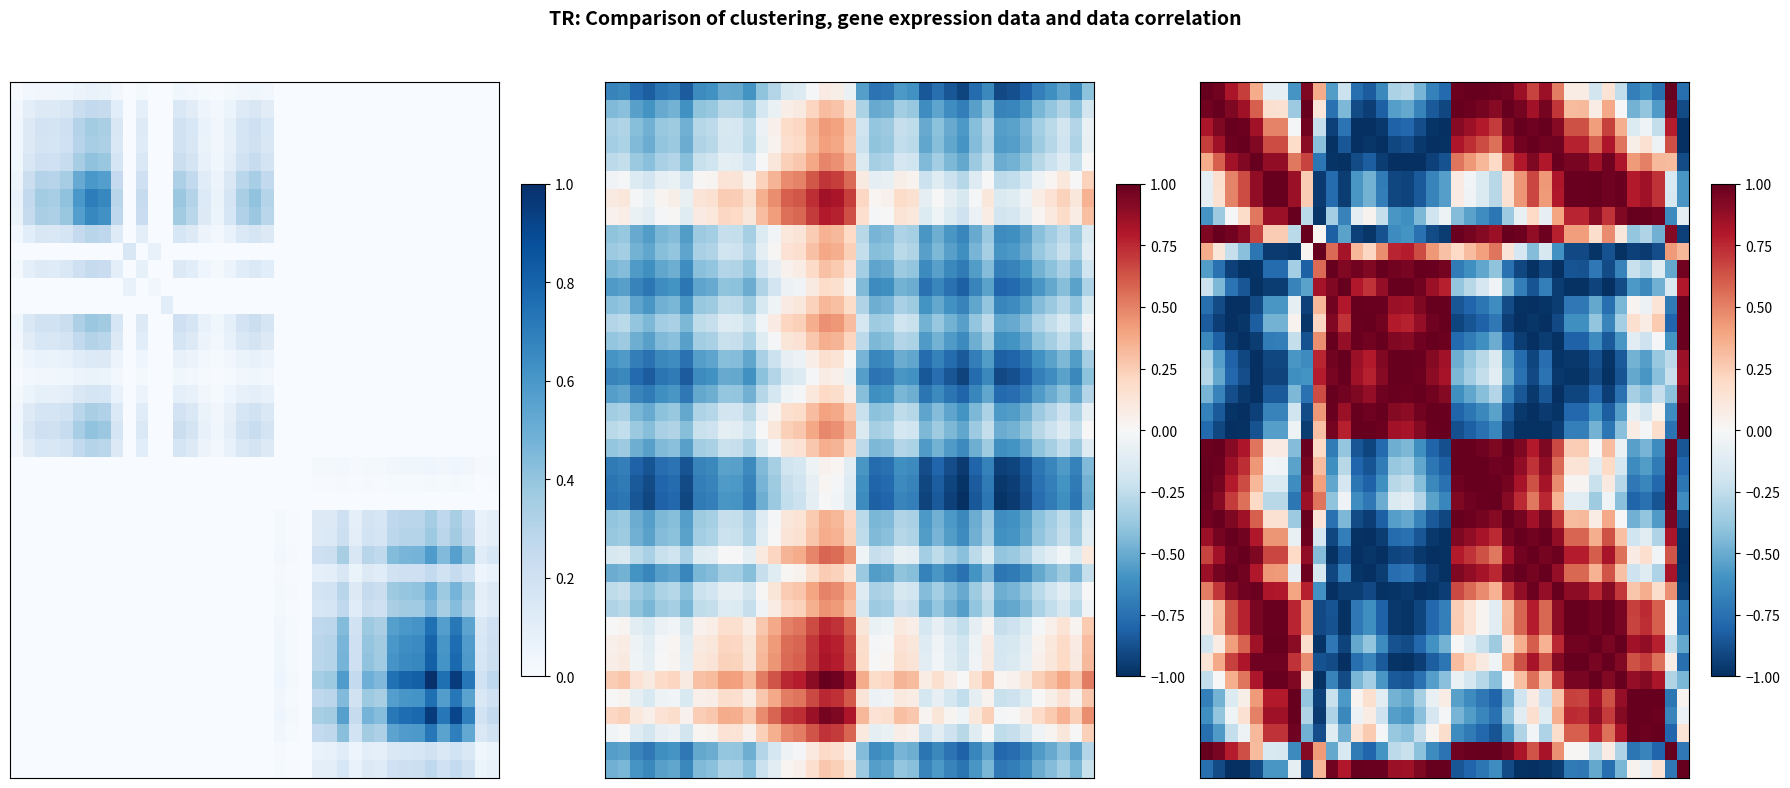

What is the total value across all series at 26?

7.7